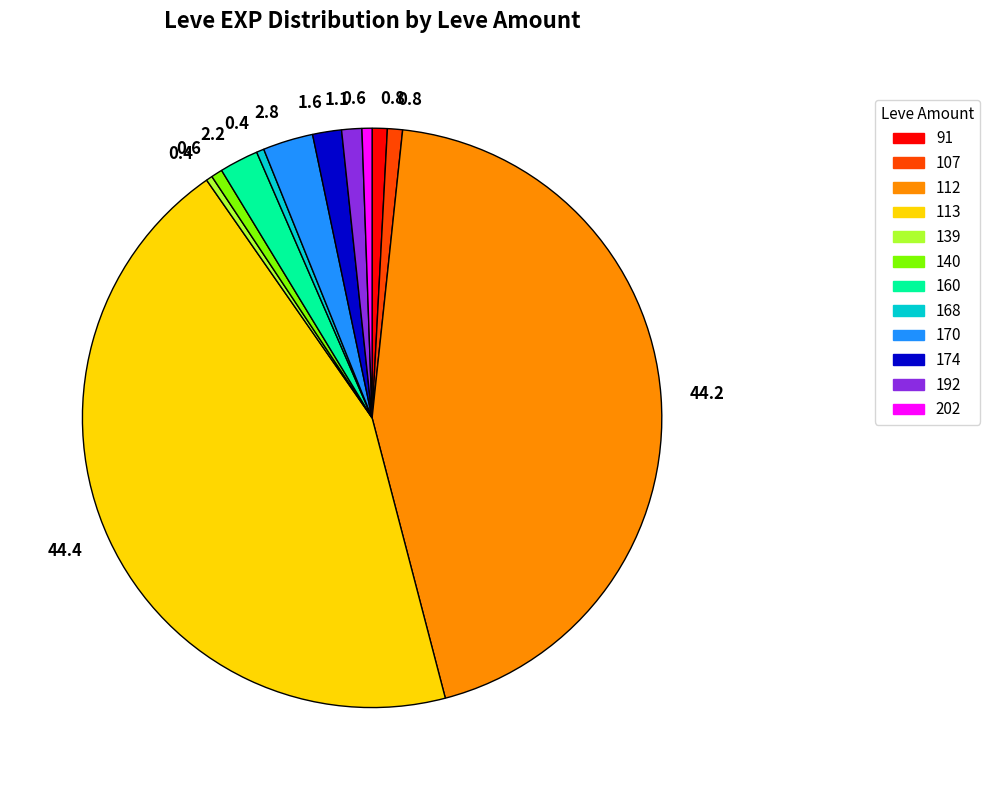

Is there a majority slice in this chart?

No